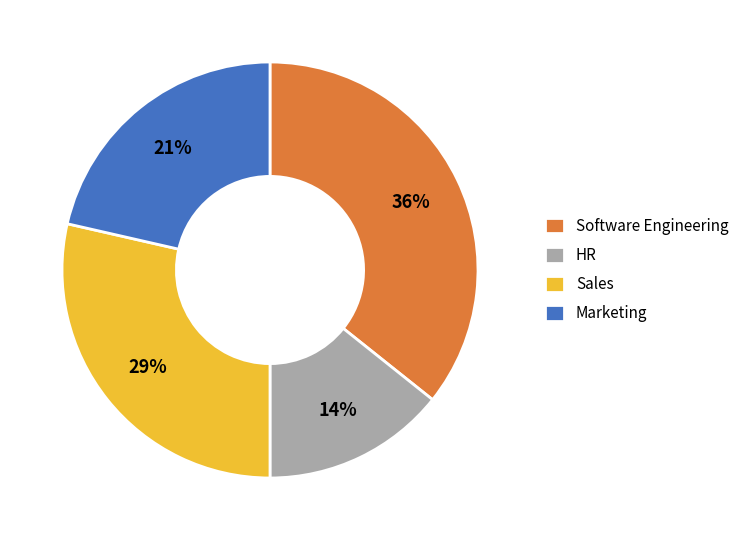

How many slices are in this pie chart?

4